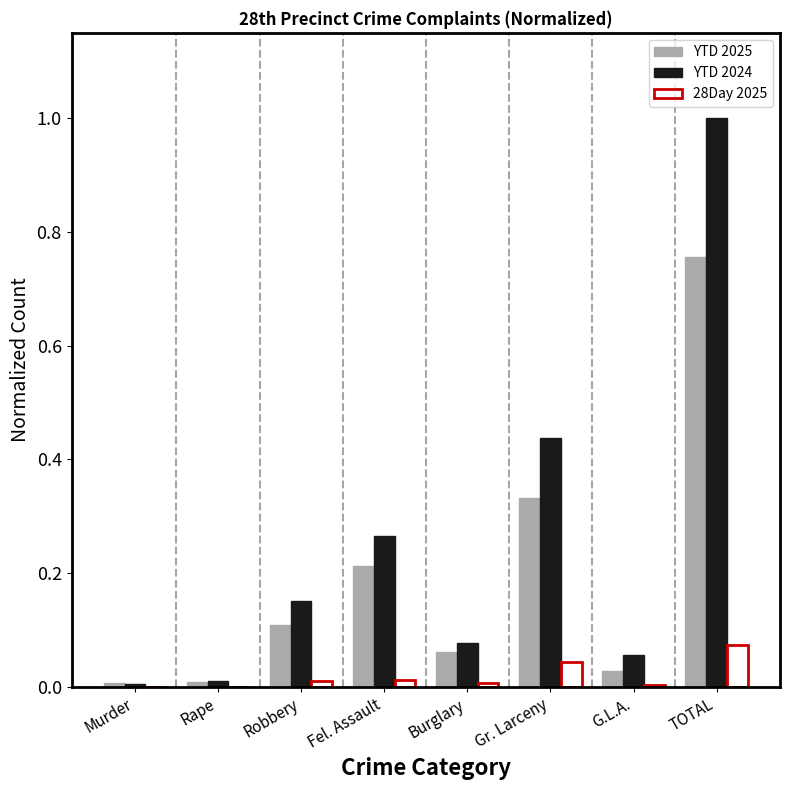

Is it true that YTD 2025 equals 0.0 at Burglary?

False